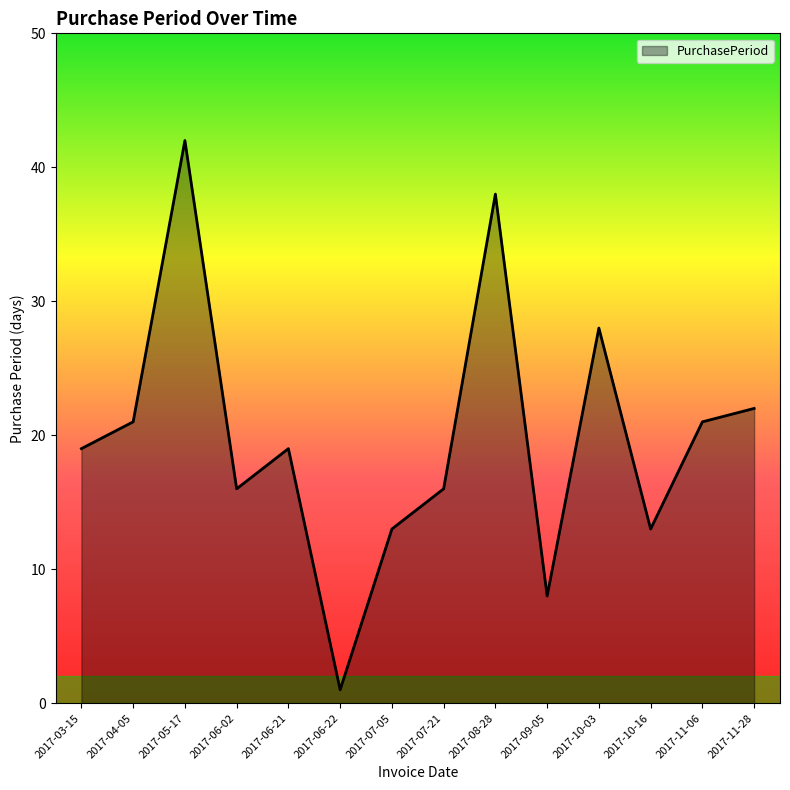

What is the sum of the values at 2017-05-17 and 2017-06-22?

43